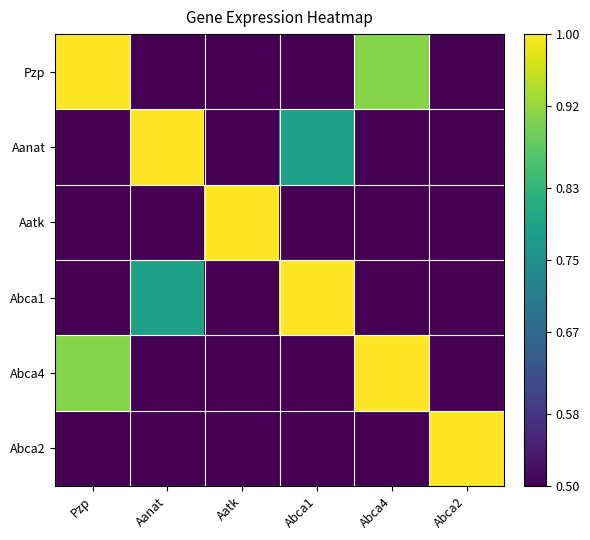

Between Abca1 and Abca2, which series saw the biggest shift?

Abca1